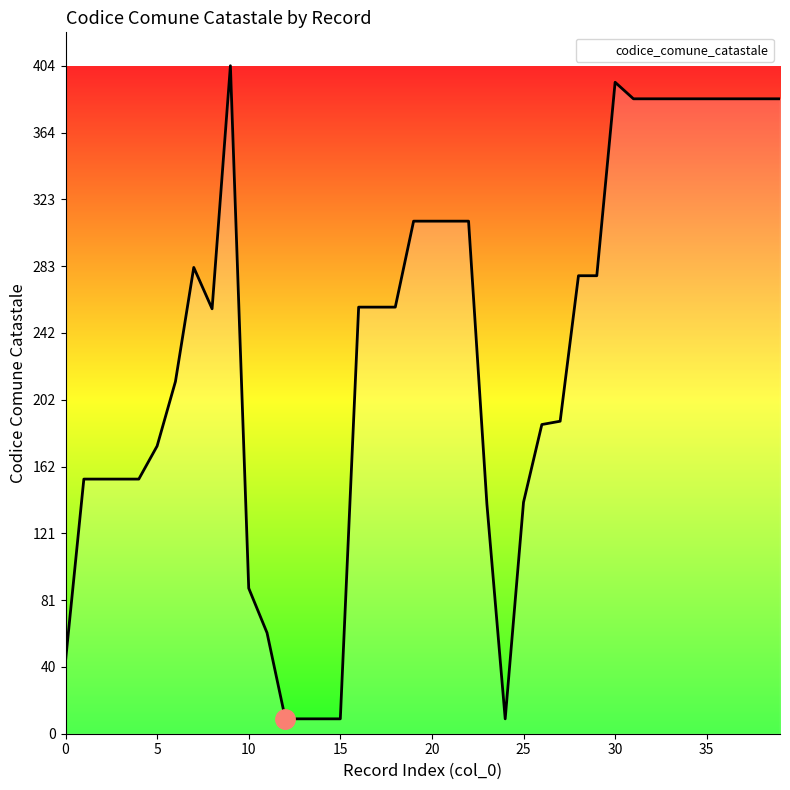

How many lines are shown in the chart?

1